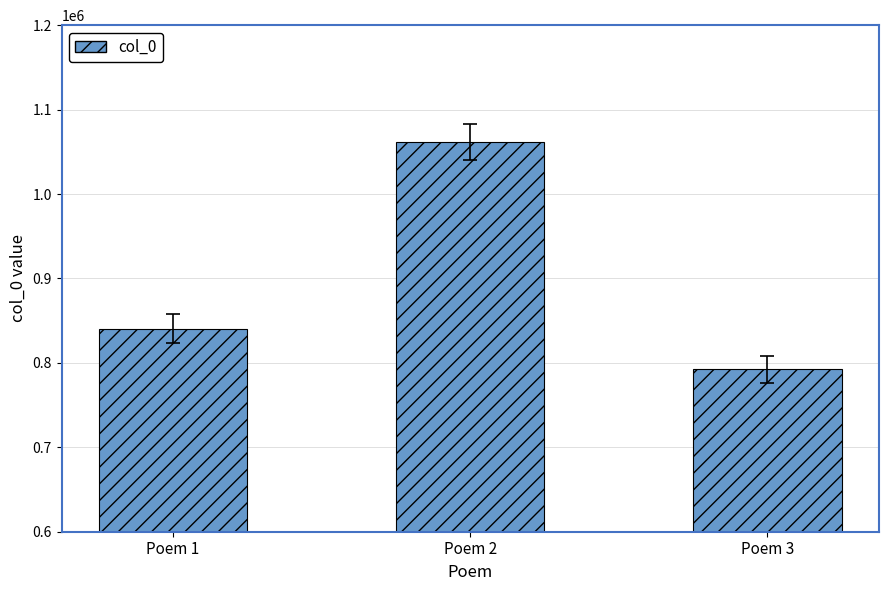

Approximately how many times larger is the value at Poem 2 compared to Poem 3?

1.3